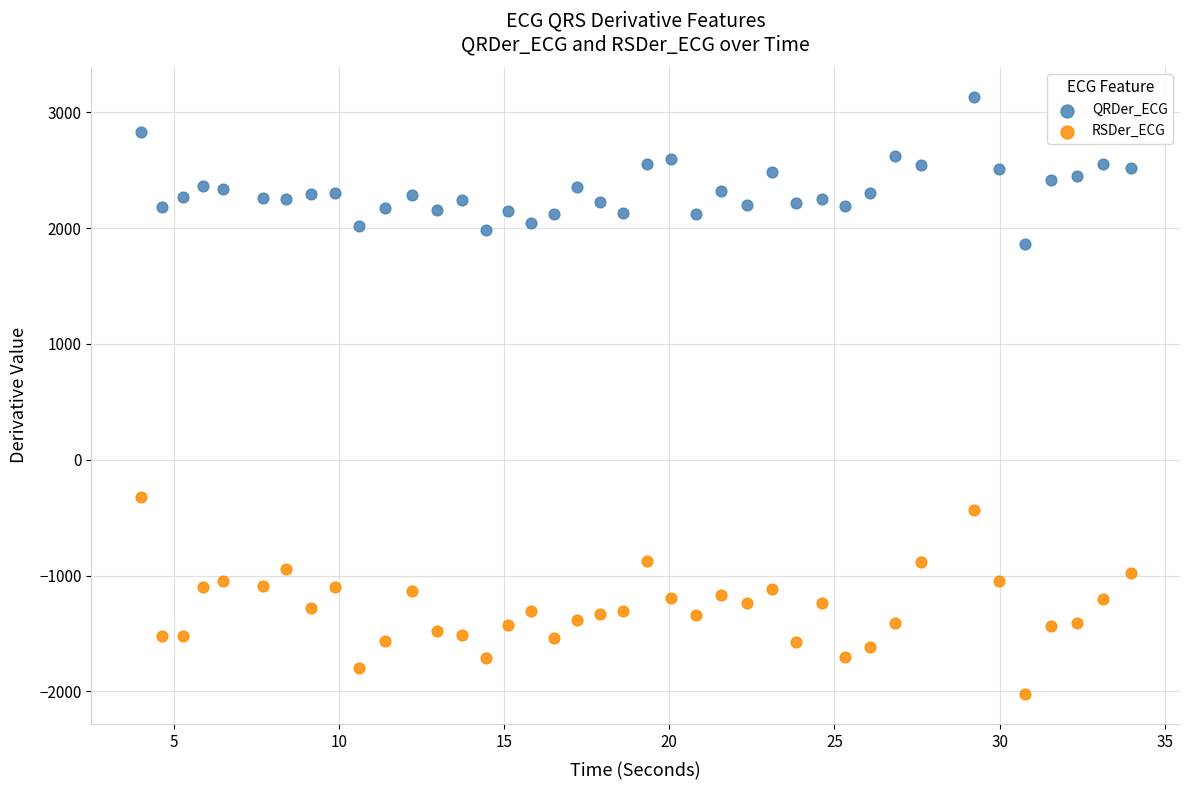

Across all series, what Y value is closest to 555?

-323.5